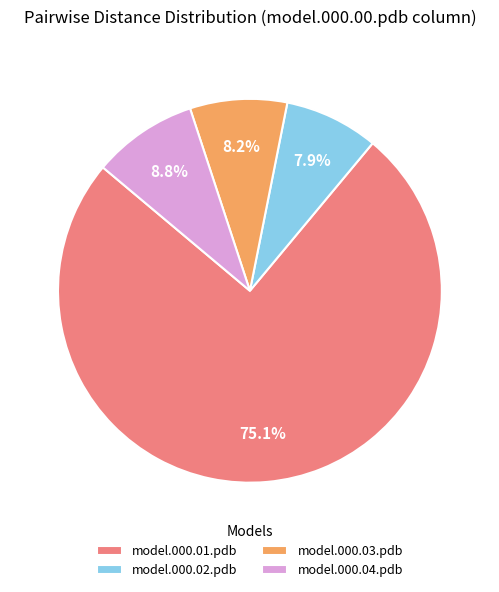

Which category has the biggest portion of the pie?

model.000.01.pdb